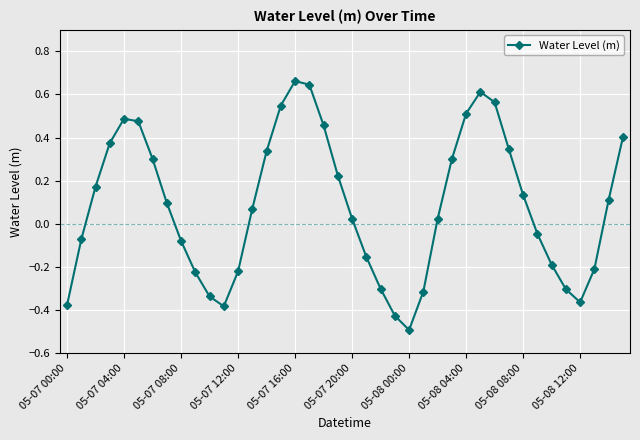

How many values are below 0?

17